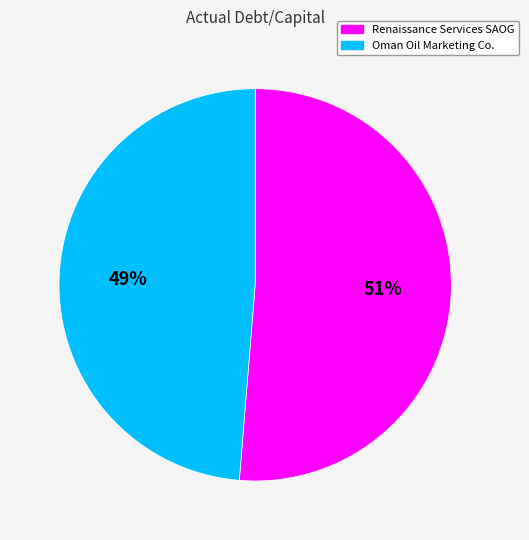

Is there any slice that represents more than half of the pie?

Yes